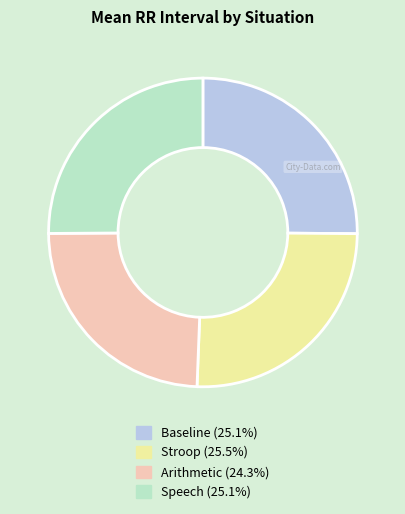

Which slice is the smallest?

Arithmetic